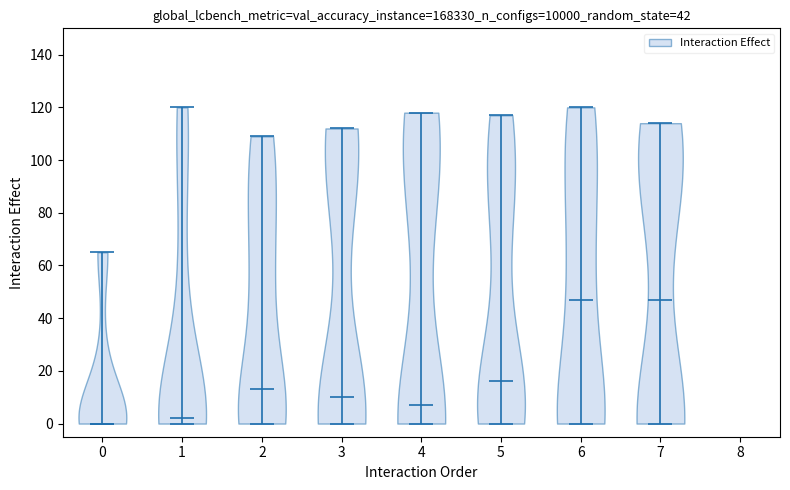

Reading left to right, read every violin against the y-axis: where its median line is, and the lowest and highest points it reaches. The values are not printed on the chart, so give them approximately, as read against the axis.

0: median line 0, lowest point 0, highest point 66
1: median line 2, lowest point 0, highest point 120
2: median line 14, lowest point 0, highest point 110
3: median line 10, lowest point 0, highest point 112
4: median line 8, lowest point 0, highest point 118
5: median line 16, lowest point 0, highest point 118
6: median line 48, lowest point 0, highest point 120
7: median line 48, lowest point 0, highest point 114